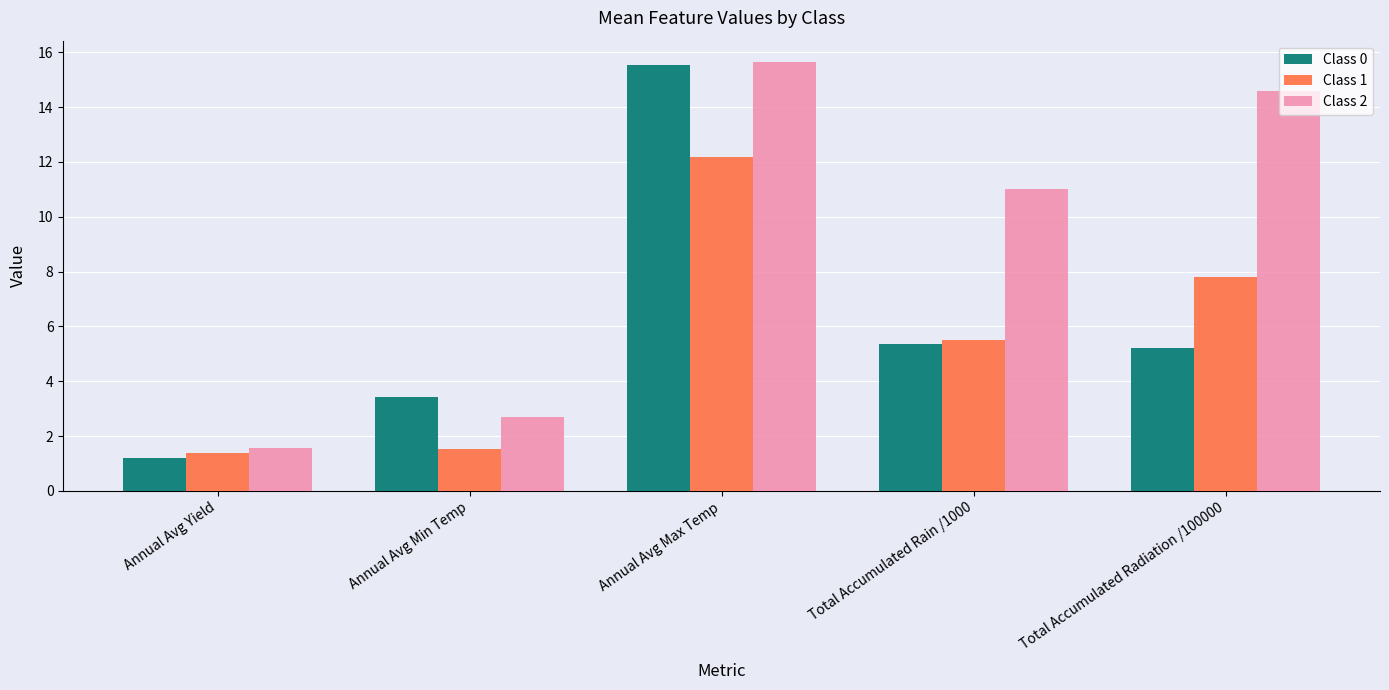

What is the difference between the maximum and minimum values in the Class 1 series?

10.8